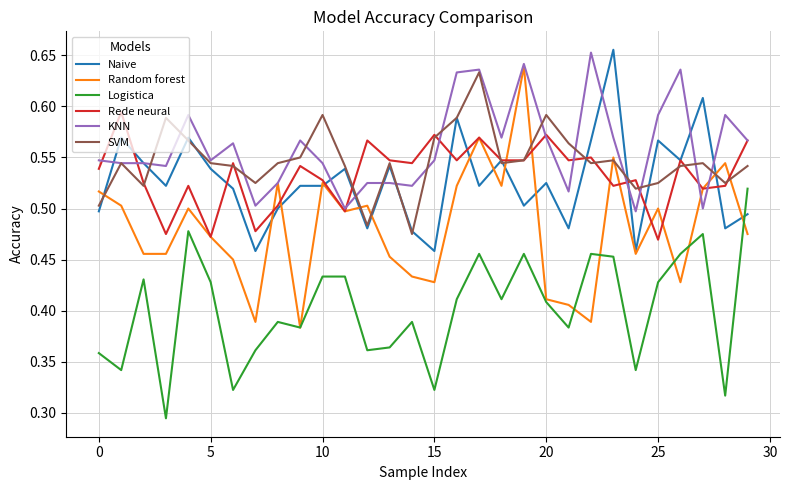

Which series ends up on top after the final intersection of Random forest and Naive?

Naive